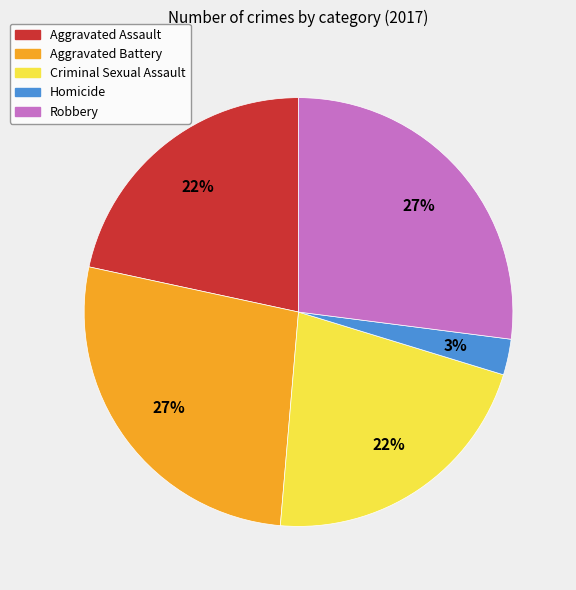

Is there any slice that represents more than half of the pie?

No